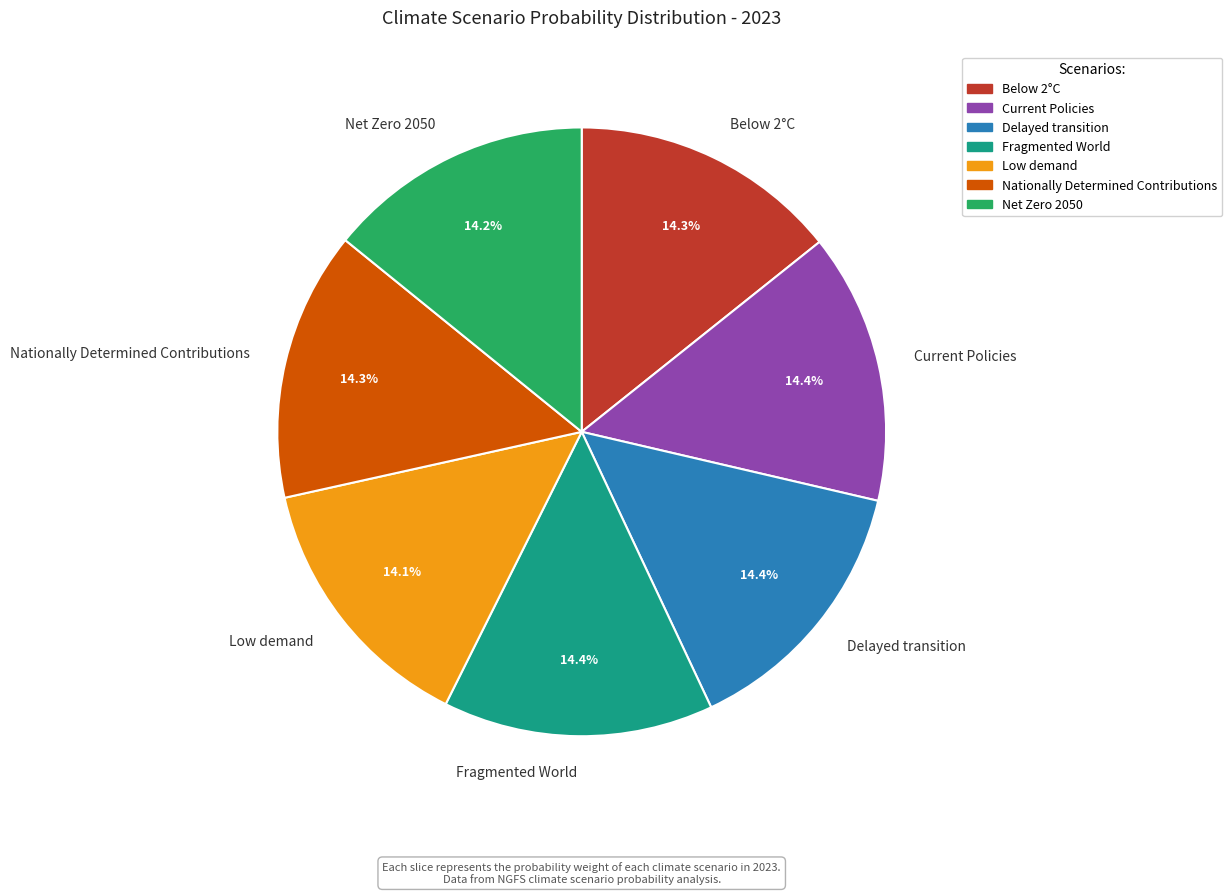

To the nearest percent, what percentage of the pie is Current Policies?

14%